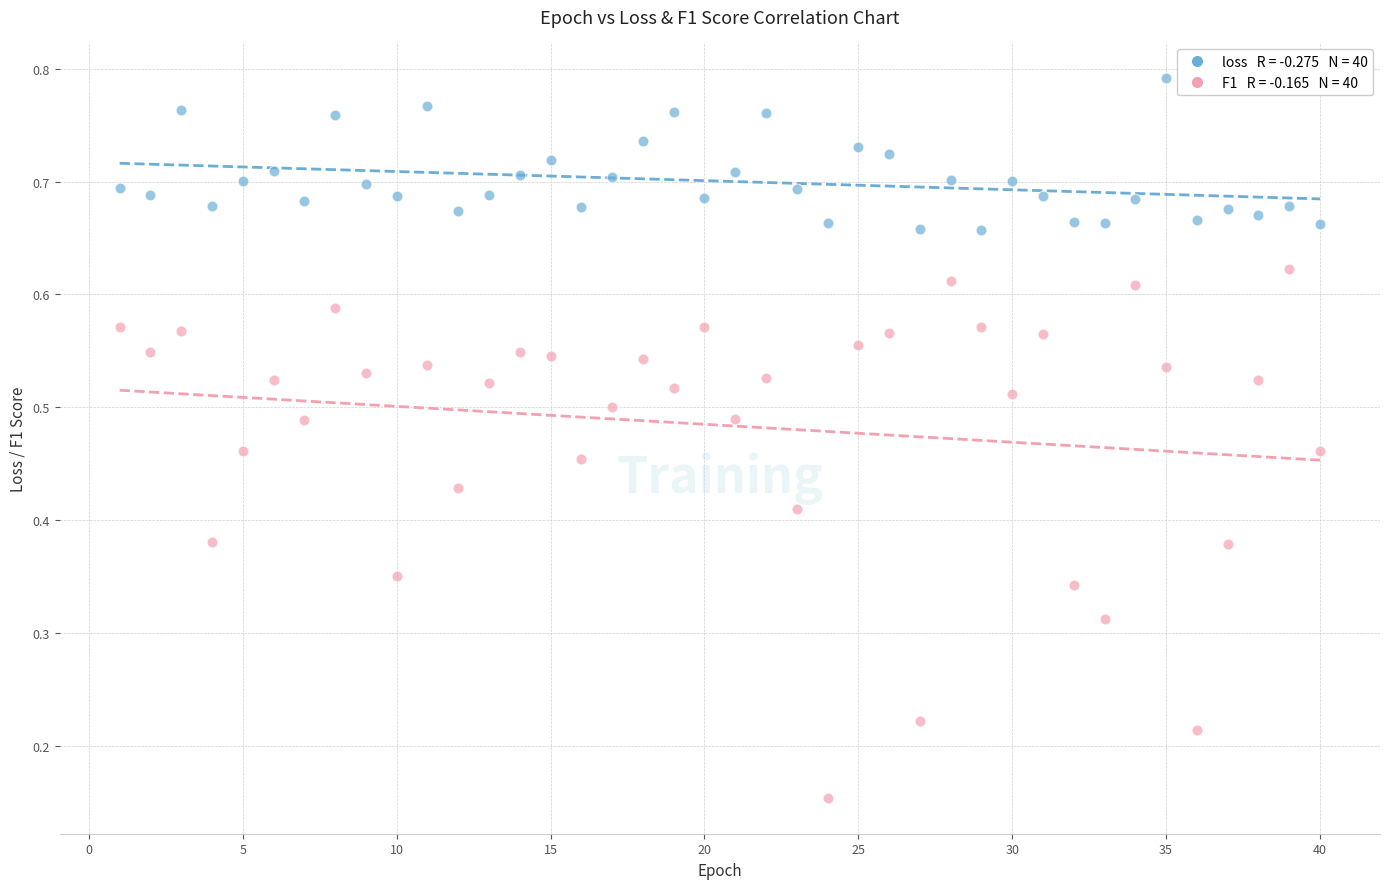

Across all data points, what is the range of X values (max minus min)?

39.0